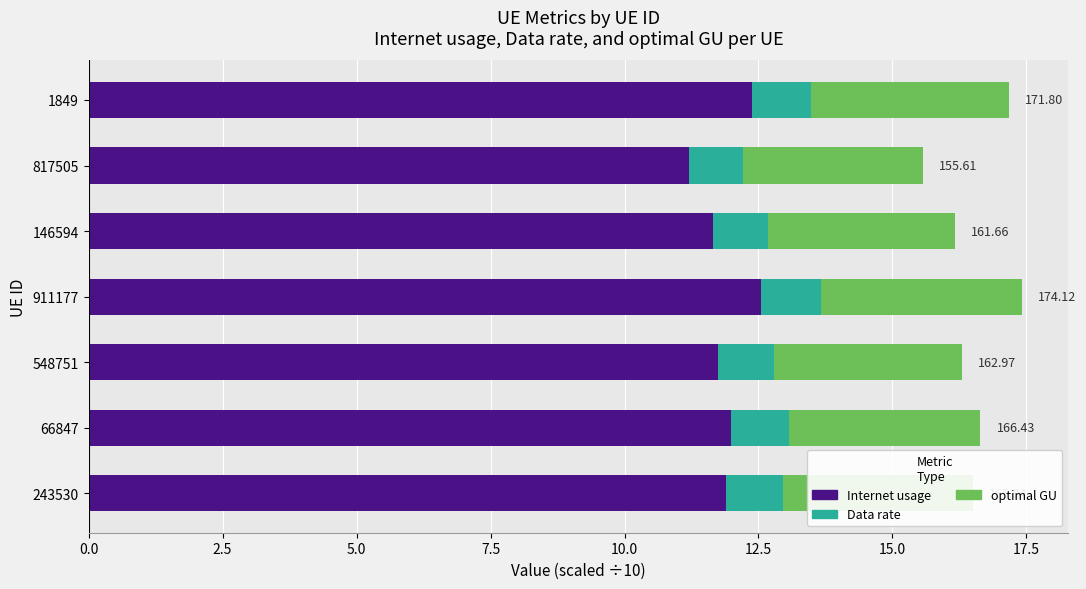

What is the average value of the Internet usage series?

11.9